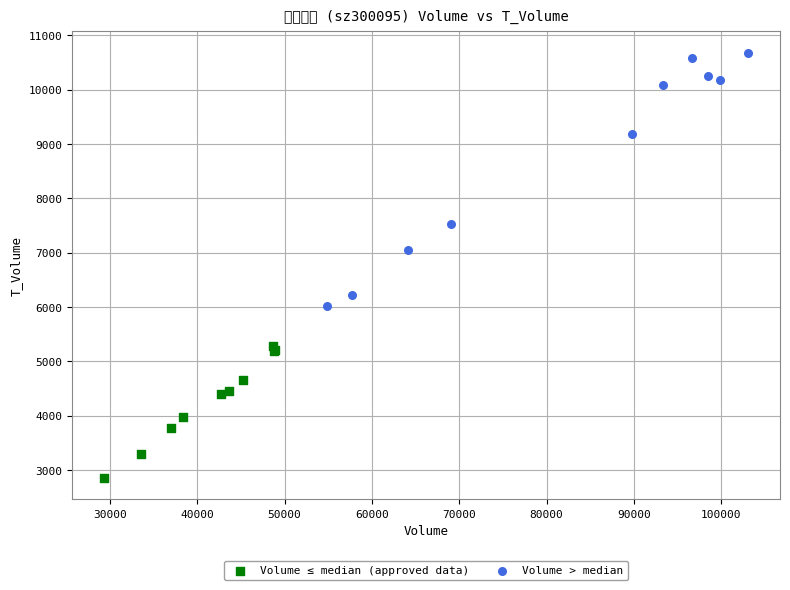

Which series reaches the minimum Y coordinate?

Volume ≤ median (approved data)